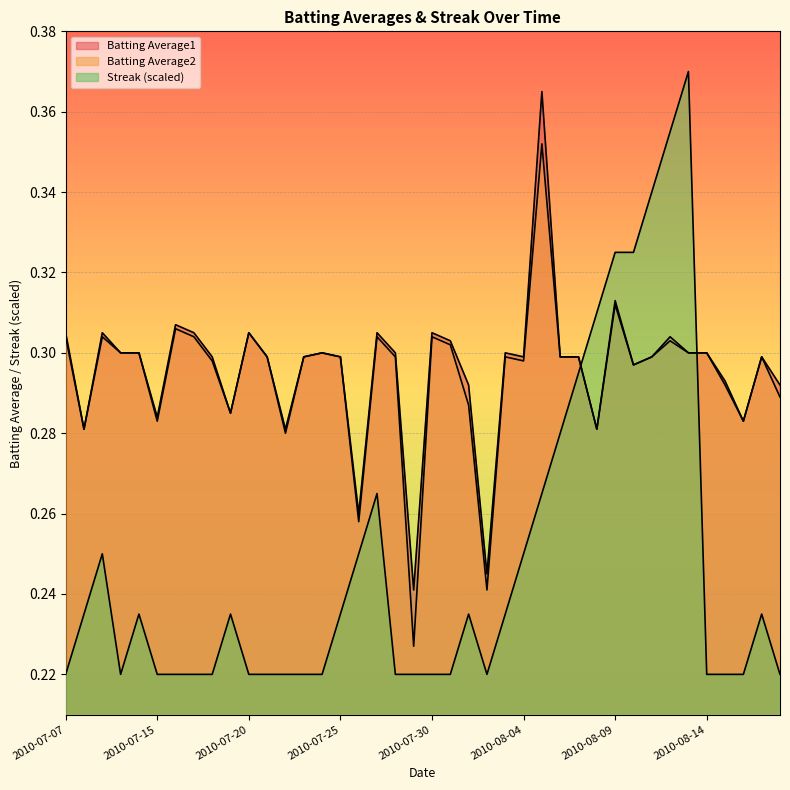

Where is the first local minimum for Streak?

2010-07-10